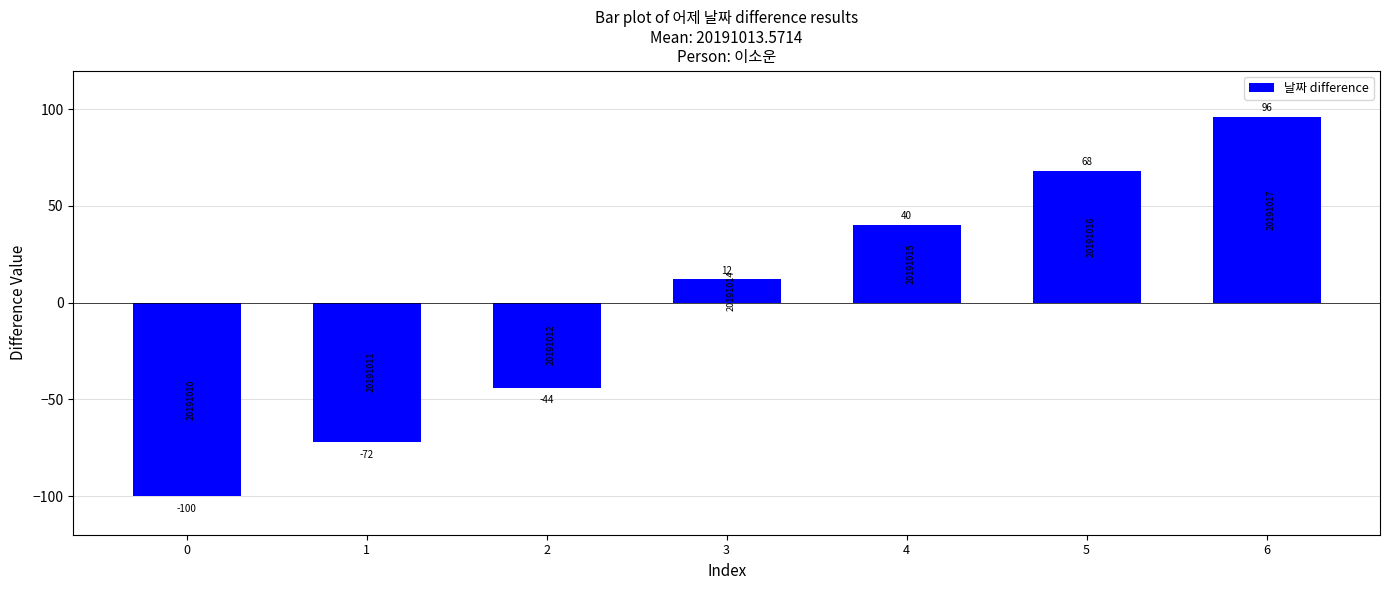

How many values are below zero?

3